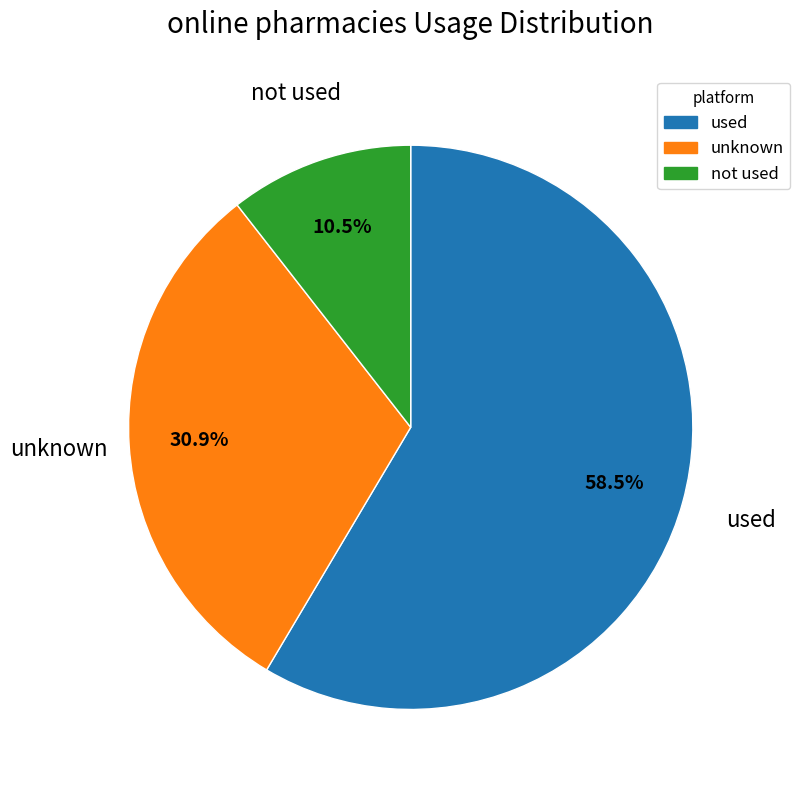

Does any single category account for the majority?

Yes